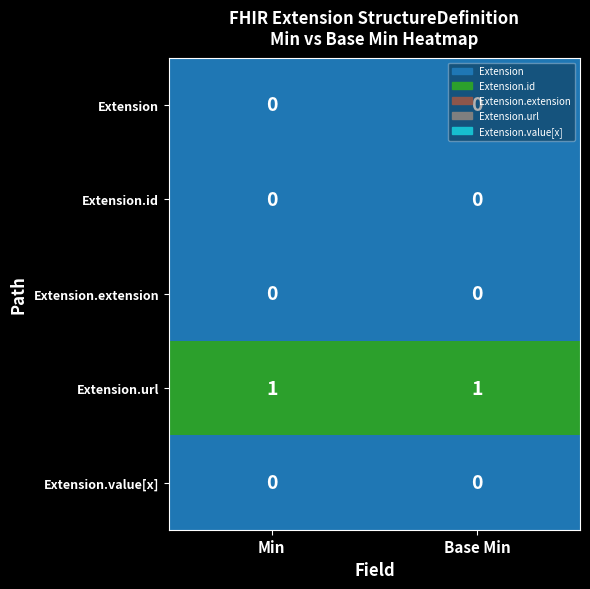

Which series has the largest total across all categories?

Extension.url